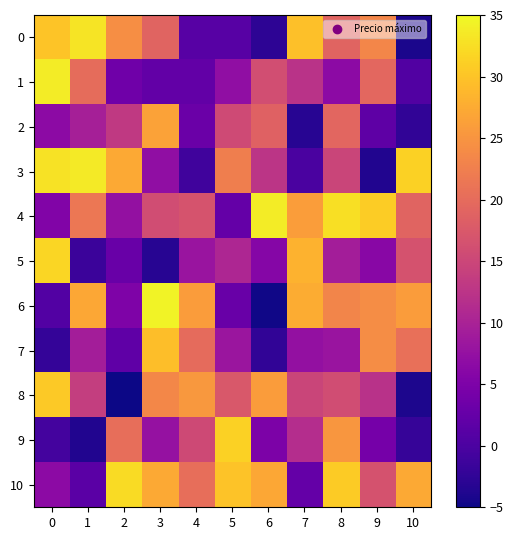

Between 5 and 6, which series saw the biggest shift?

4